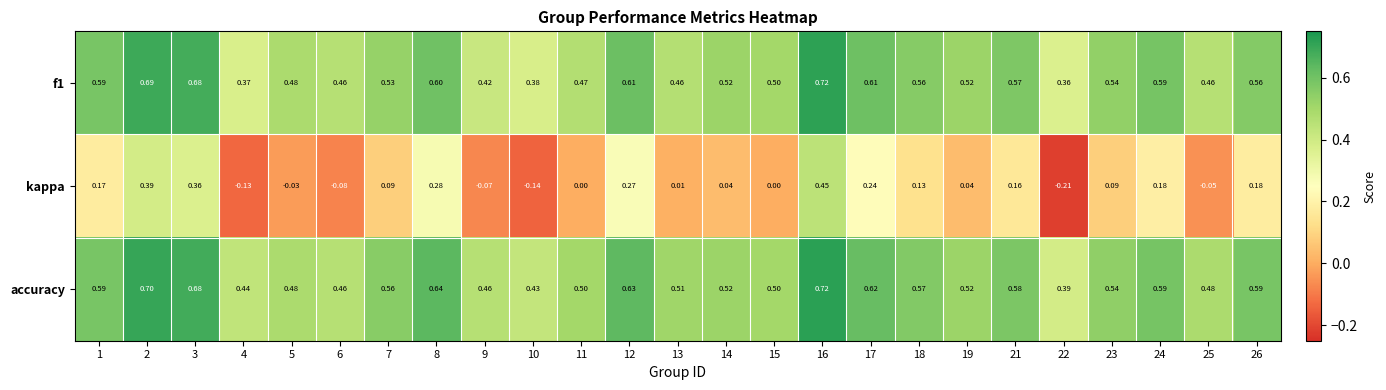

Between 7 and 21, which series saw the biggest shift?

kappa